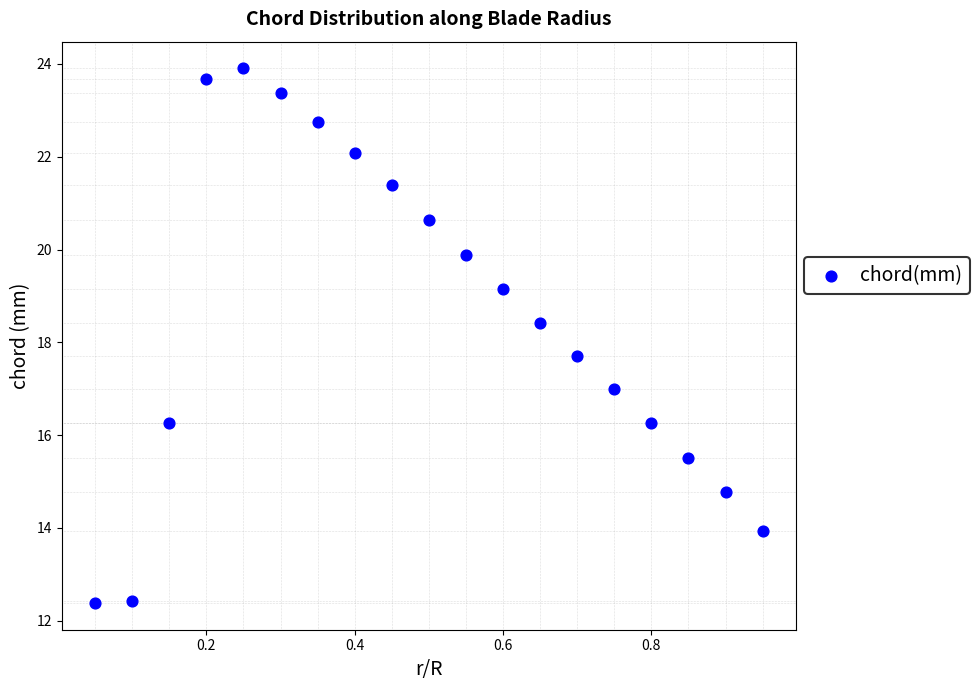

What is the range of Y values (max minus min)?

11.5